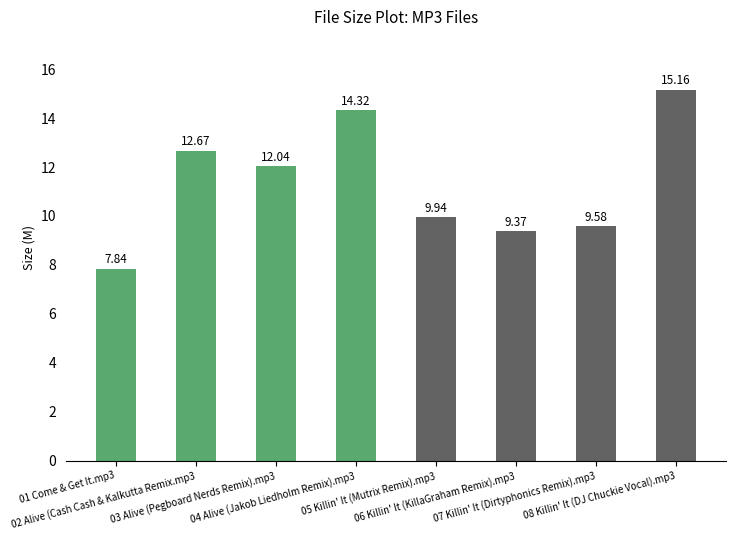

What is the average value?

11.4